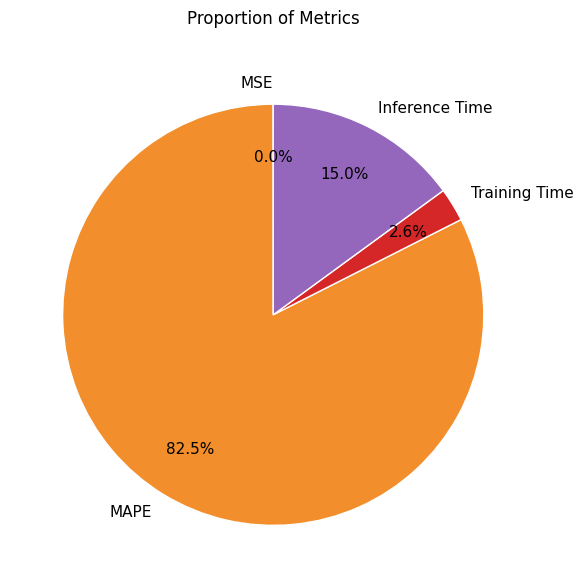

What is the total percentage of Inference Time and MAPE?

97.4%